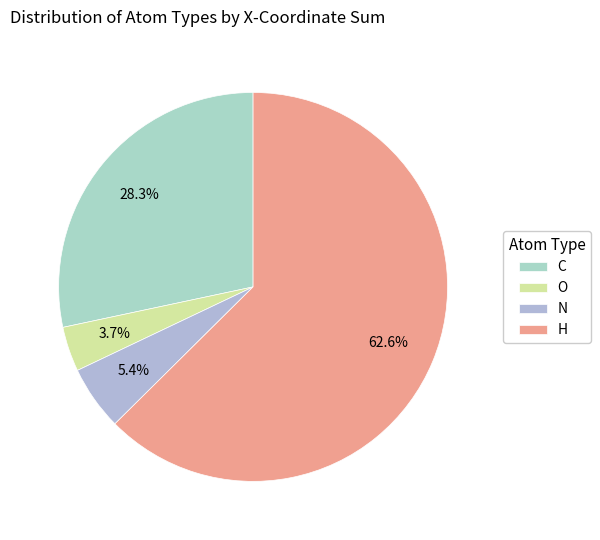

Between O and H, which is larger?

H